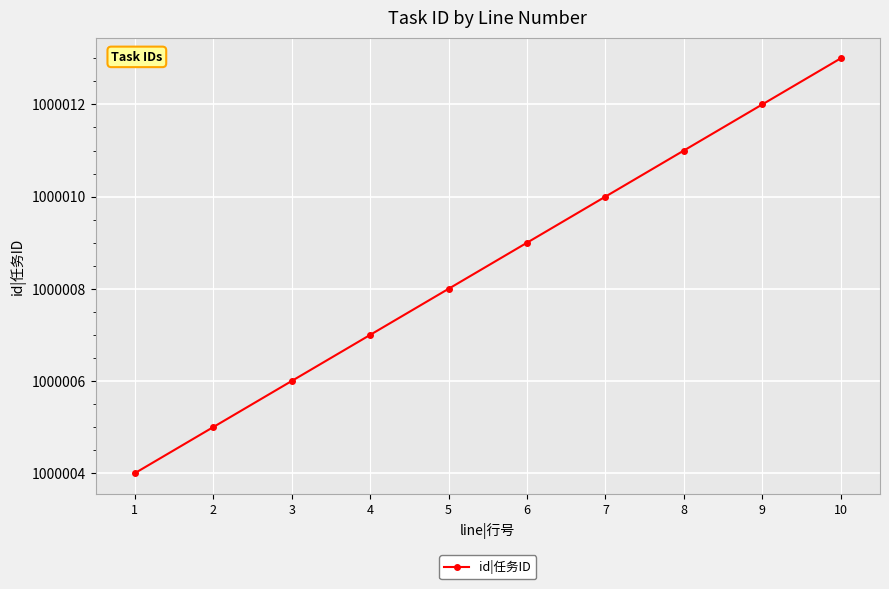

Does the chart display data point markers on the line(s)?

Yes